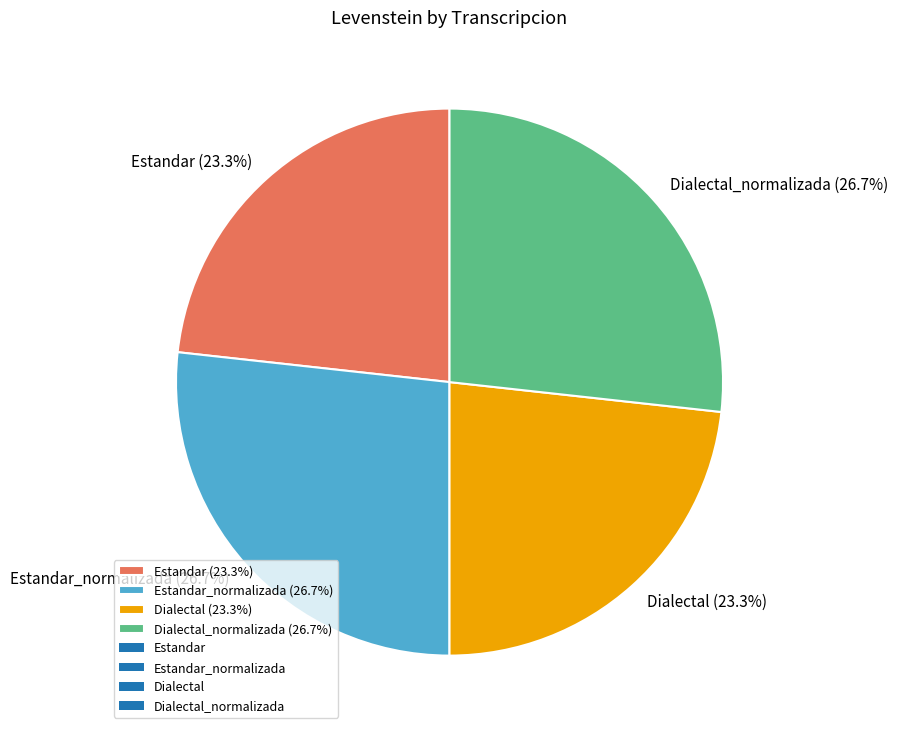

Do Dialectal_normalizada (26.7%) and Estandar_normalizada (26.7%) together represent more than half of the pie?

Yes